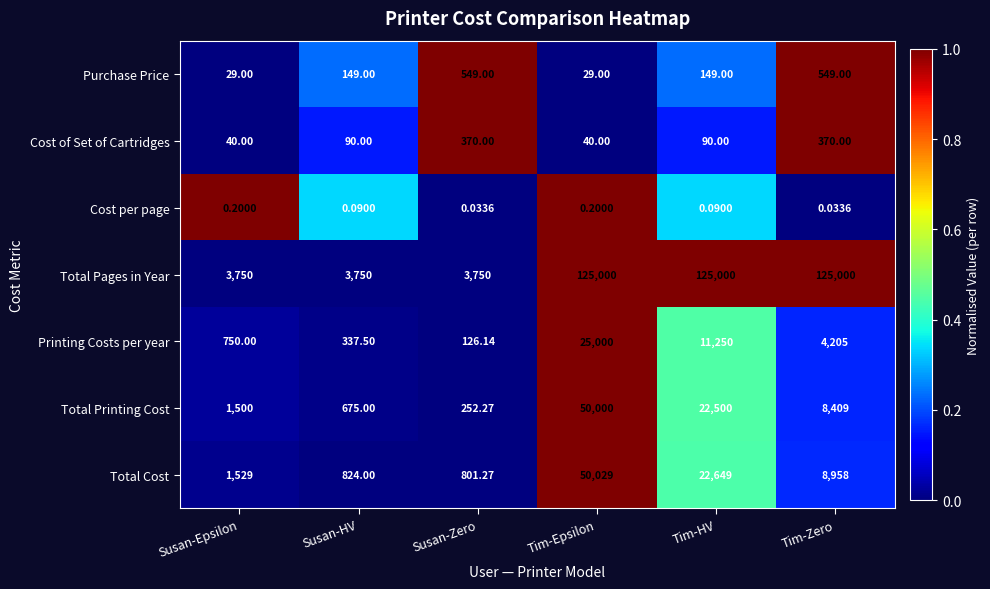

Which series has the largest total across all categories?

Total Pages in Year